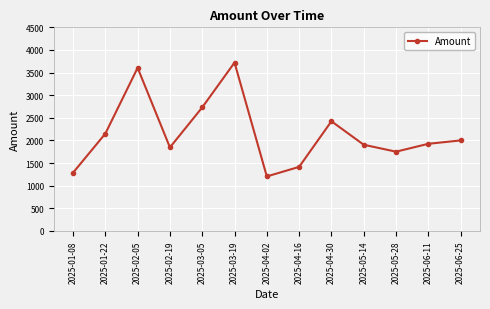

Which has a higher value, 2025-01-22 or 2025-04-30?

2025-04-30